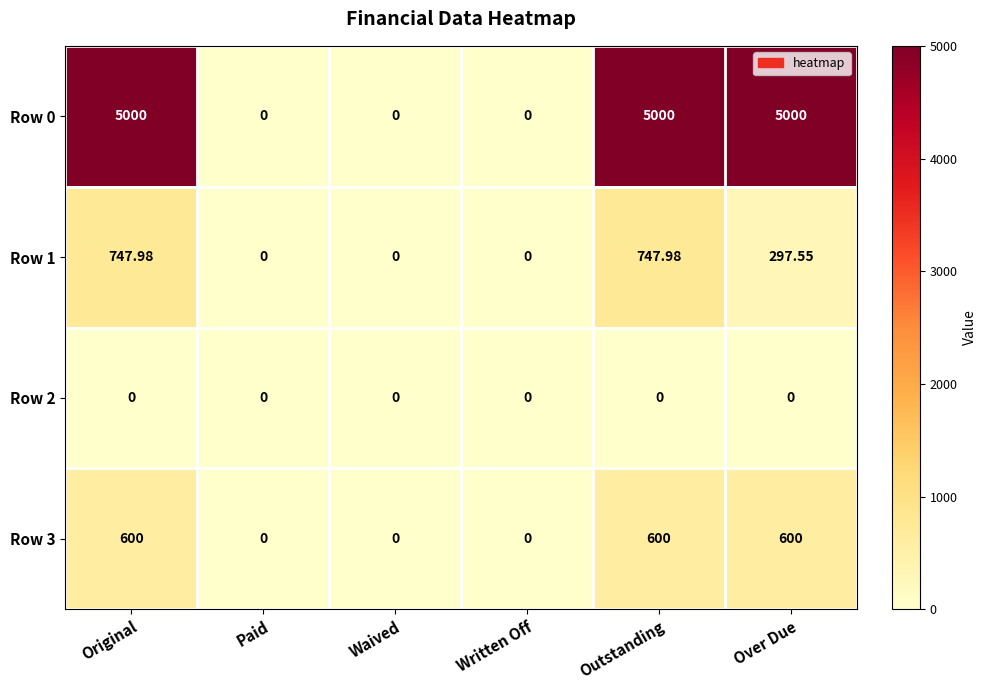

At which label is Row 1 closest to 373?

Over Due